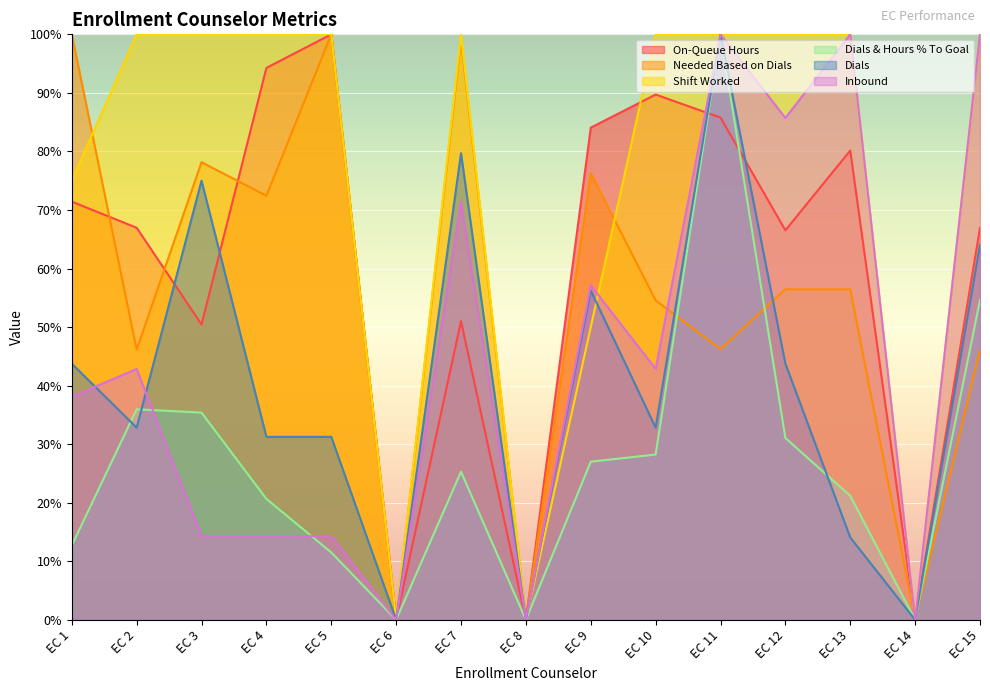

What are all the series names shown in the legend?

On-Queue Hours, Needed Based on Dials, Shift Worked, Dials & Hours % To Goal, Dials, Inbound